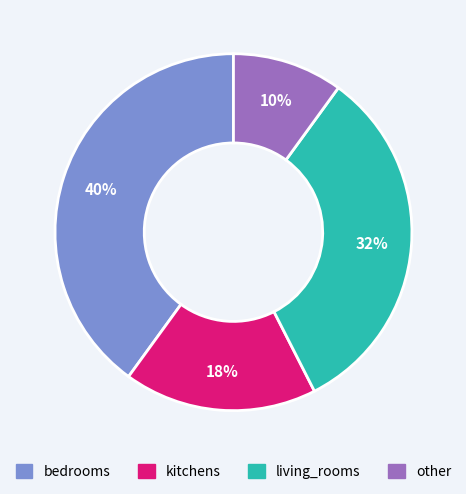

Is the sum of bedrooms and living_rooms greater than half?

Yes